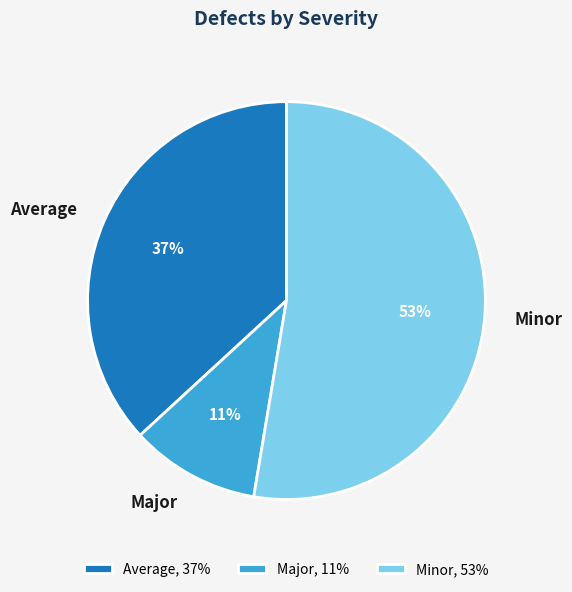

To the nearest percent, what is the difference between the Average and Major slice percentages?

26%